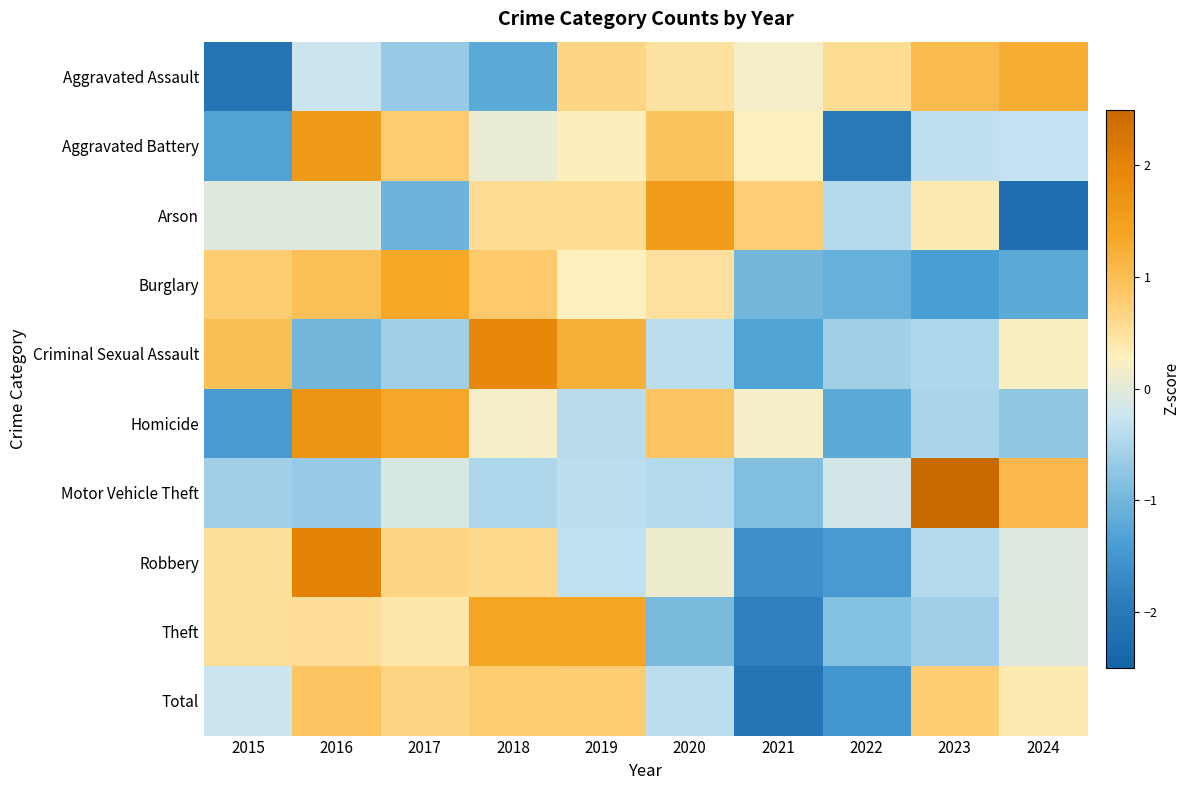

Reading left to right, what are all the values shown in this chart?

Aggravated Assault: 2015=-2.1	2016=-0.2	2017=-0.7	2018=-1.2	2019=0.7	2020=0.5	2021=0.2	2022=0.6	2023=1.1	2024=1.3
Aggravated Battery: 2015=-1.3	2016=1.6	2017=0.8	2018=0.1	2019=0.3	2020=0.9	2021=0.3	2022=-2.0	2023=-0.3	2024=-0.3
Arson: 2015=-0.0	2016=-0.0	2017=-1.0	2018=0.6	2019=0.6	2020=1.6	2021=0.8	2022=-0.4	2023=0.4	2024=-2.2
Burglary: 2015=0.8	2016=1.0	2017=1.3	2018=0.8	2019=0.3	2020=0.5	2021=-1.0	2022=-1.1	2023=-1.4	2024=-1.2
Criminal Sexual Assault: 2015=1.0	2016=-1.0	2017=-0.6	2018=1.9	2019=1.2	2020=-0.4	2021=-1.3	2022=-0.6	2023=-0.5	2024=0.3
Homicide: 2015=-1.4	2016=1.7	2017=1.3	2018=0.2	2019=-0.4	2020=0.9	2021=0.2	2022=-1.2	2023=-0.5	2024=-0.7
Motor Vehicle Theft: 2015=-0.6	2016=-0.7	2017=-0.1	2018=-0.5	2019=-0.4	2020=-0.4	2021=-0.8	2022=-0.2	2023=2.6	2024=1.1
Robbery: 2015=0.5	2016=2.0	2017=0.6	2018=0.6	2019=-0.3	2020=0.1	2021=-1.6	2022=-1.4	2023=-0.4	2024=-0.1
Theft: 2015=0.5	2016=0.5	2017=0.4	2018=1.4	2019=1.4	2020=-0.9	2021=-1.9	2022=-0.8	2023=-0.6	2024=-0.1
Total: 2015=-0.3	2016=0.9	2017=0.7	2018=0.8	2019=0.8	2020=-0.4	2021=-2.1	2022=-1.5	2023=0.8	2024=0.4